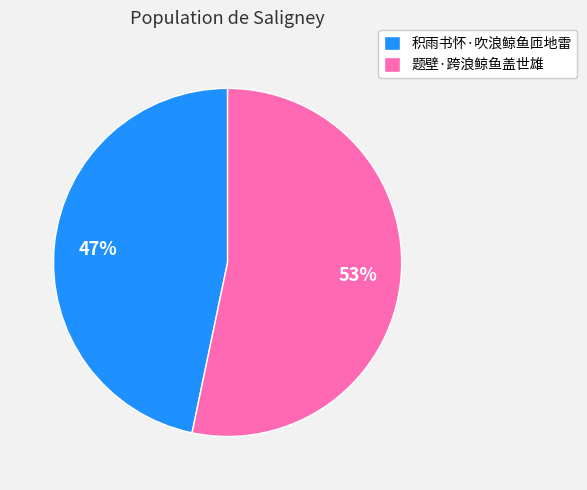

What percentage is the 积雨书怀·吹浪鲸鱼匝地雷 slice, to the nearest percent?

47%